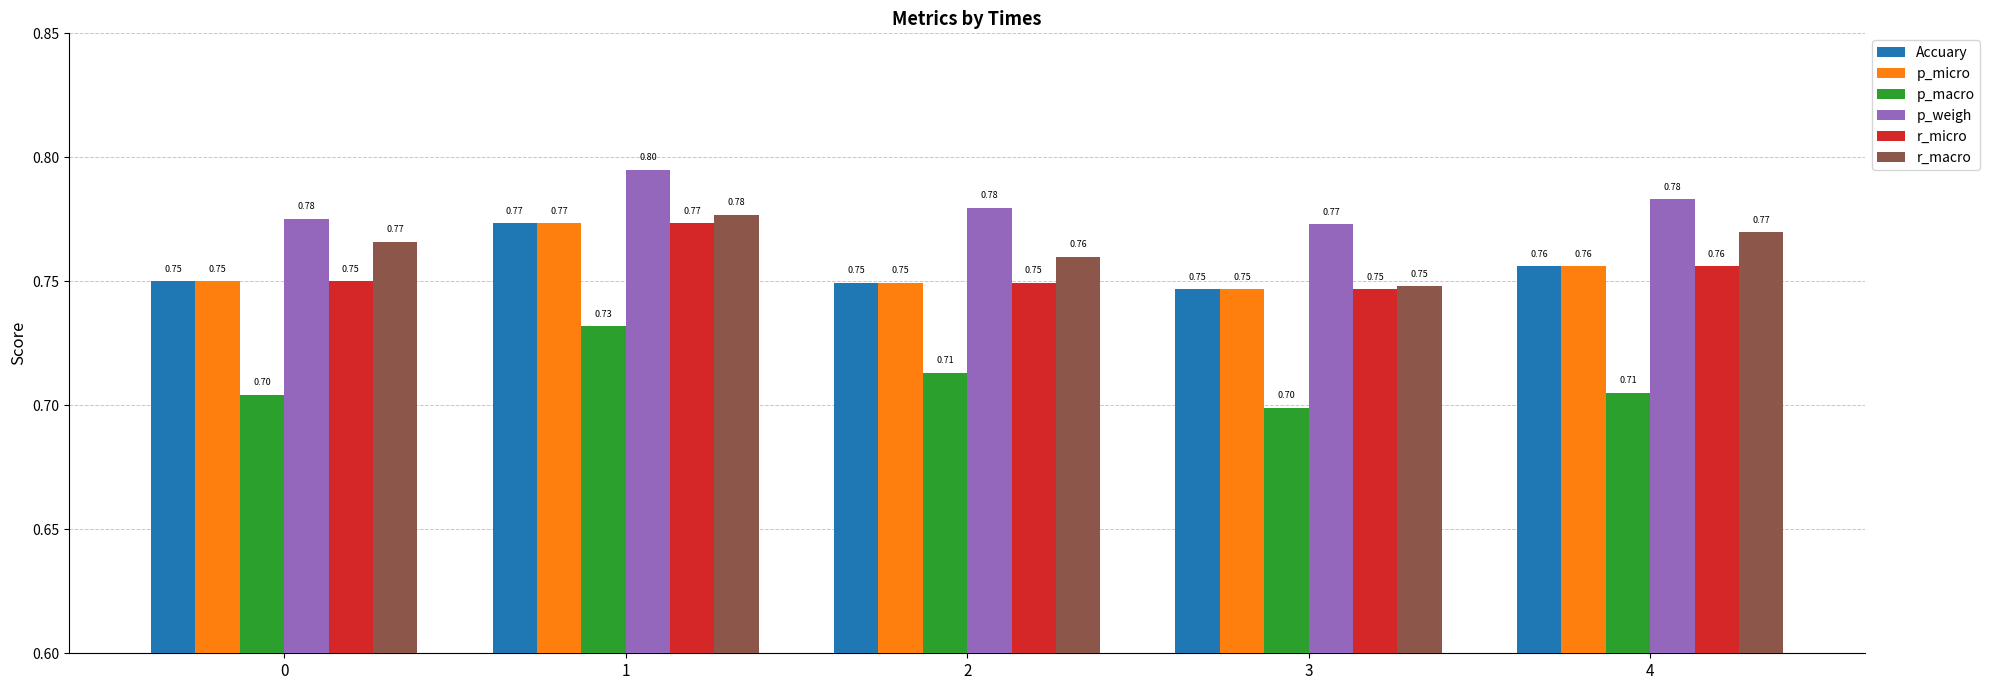

True or false: p_weigh has a value of 0.8 at 4.

True